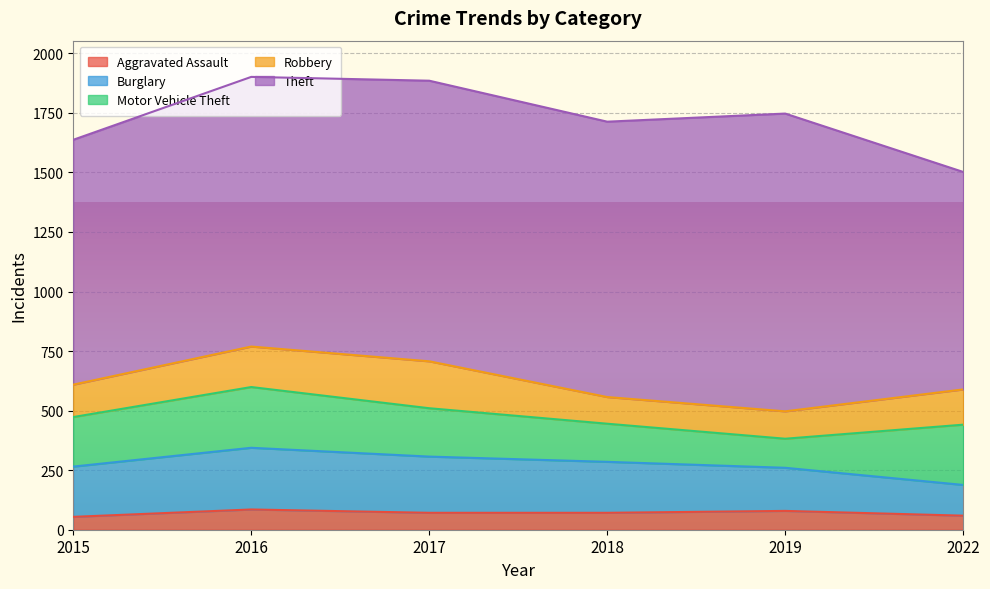

True or false: Burglary and Aggravated Assault intersect in this chart.

False